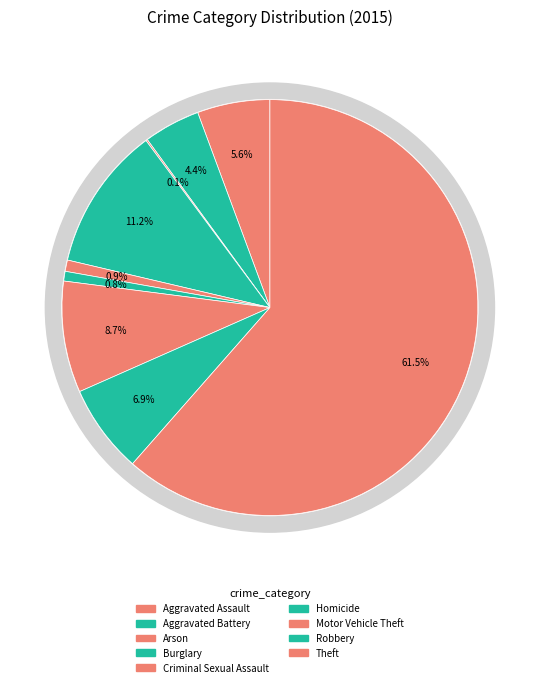

To the nearest percent, what portion does Aggravated Assault represent?

6%